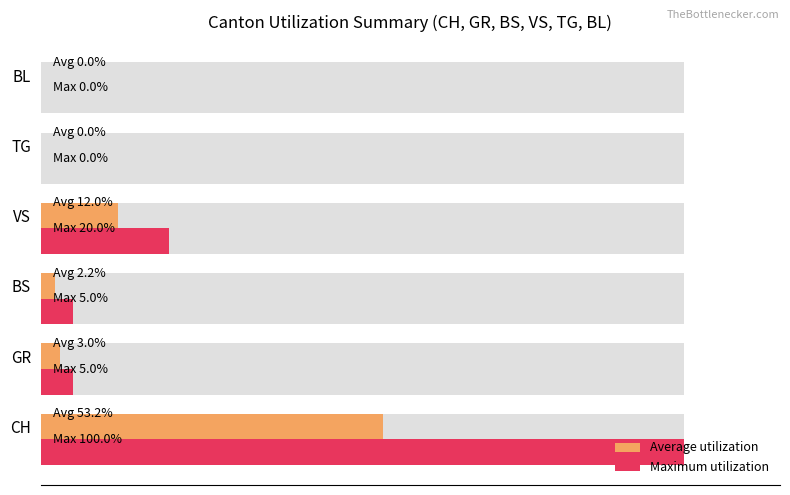

List the series in order of their peak value, lowest first.

Average utilization, Maximum utilization